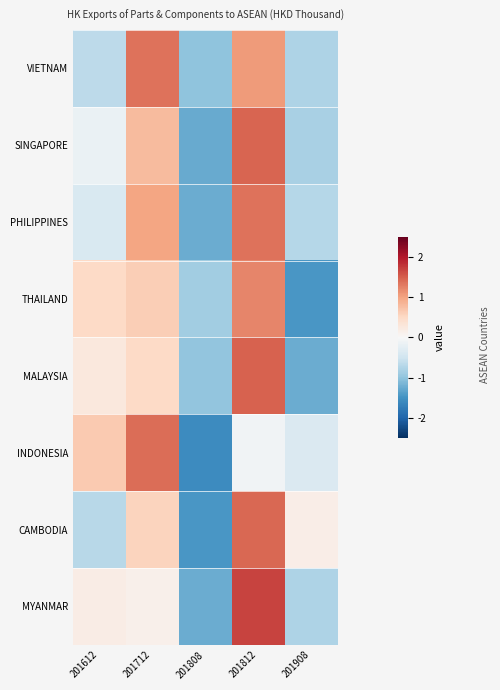

Which has a higher value, 201712 or 201908?

201712